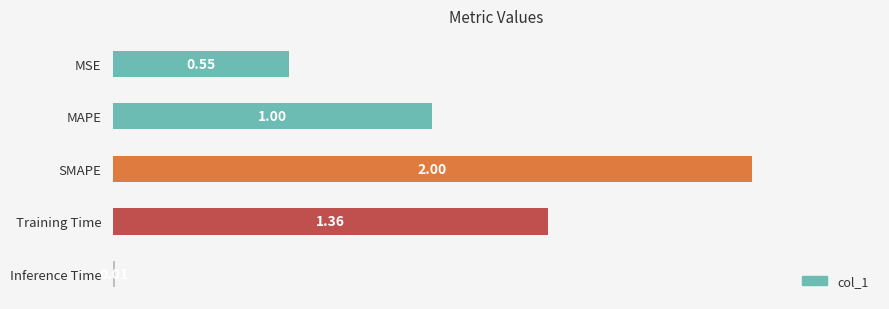

What is the difference between the second highest and second lowest values?

0.8